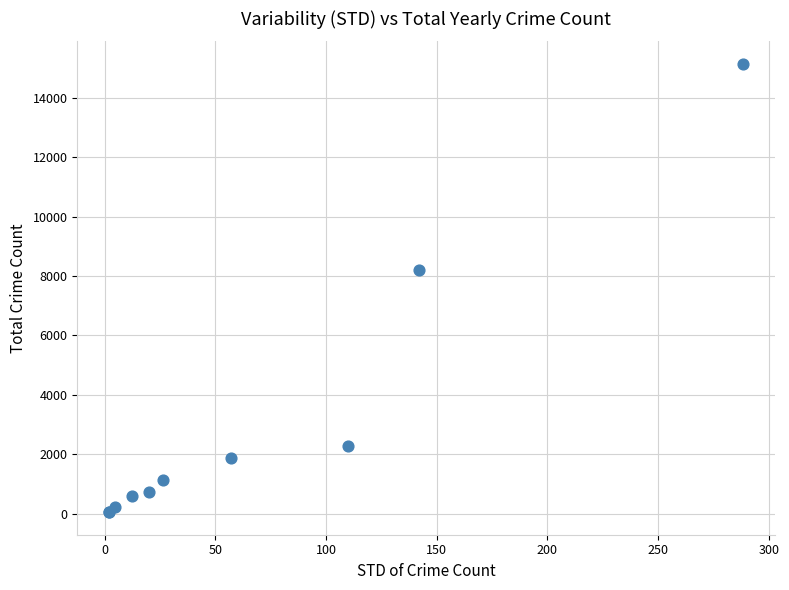

What Y value in the scatter plot is closest to 7598?

8222